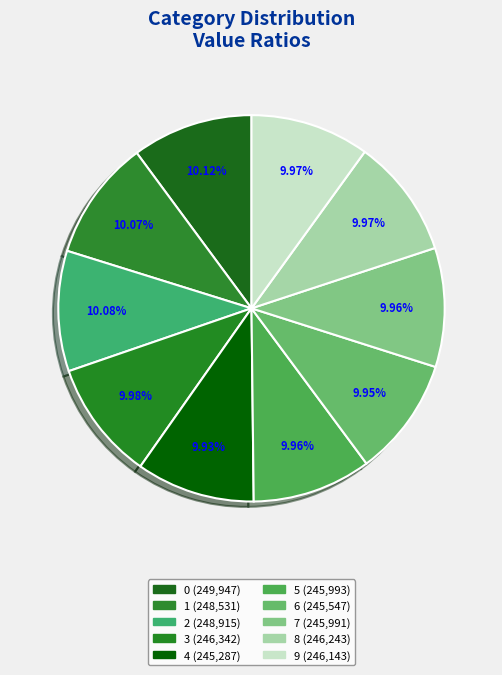

True or false: 1 accounts for 10% of the total.

True